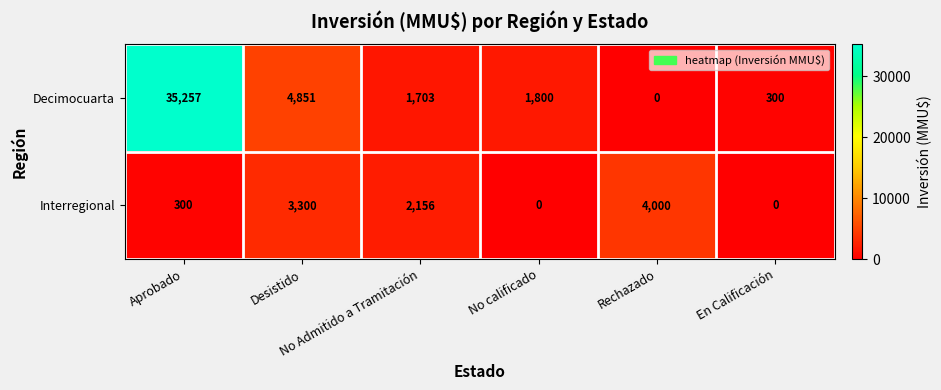

What is the difference between the maximum and second lowest values in the Decimocuarta series?

34957